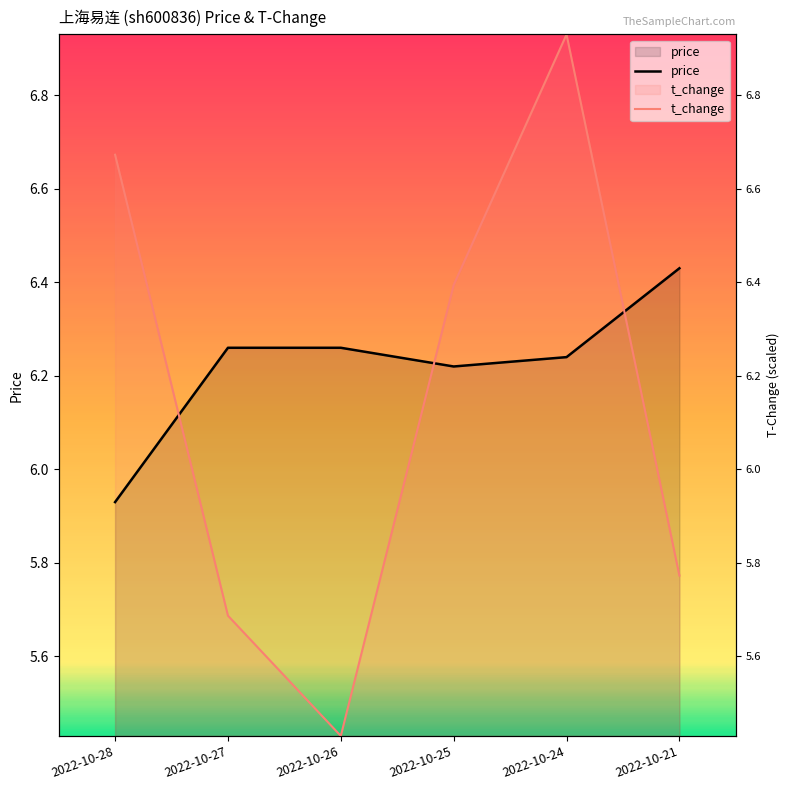

What is the maximum value for t_change?

6.9